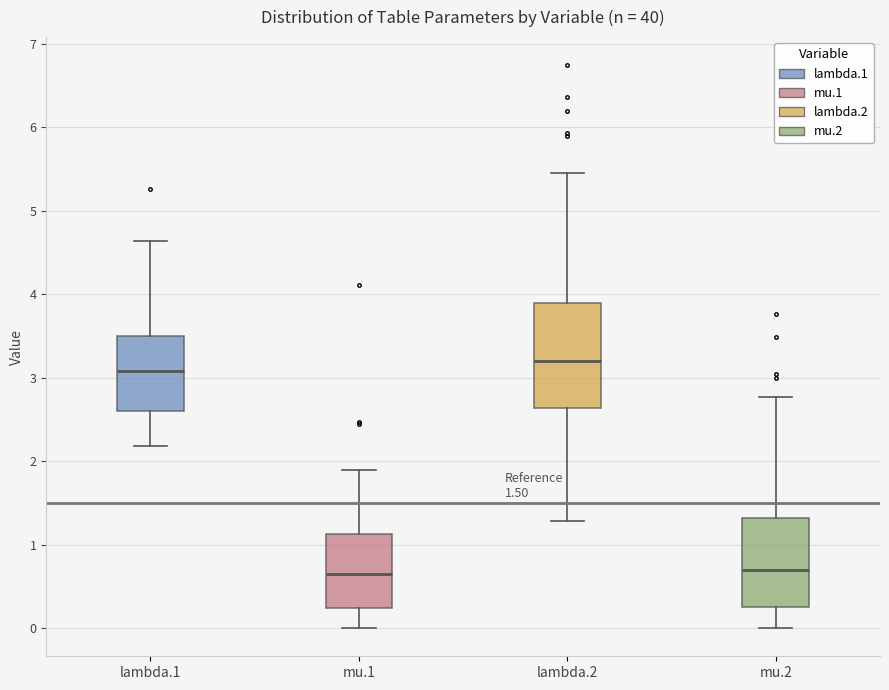

Which box is the tallest, from its lower edge to its upper edge?

lambda.2